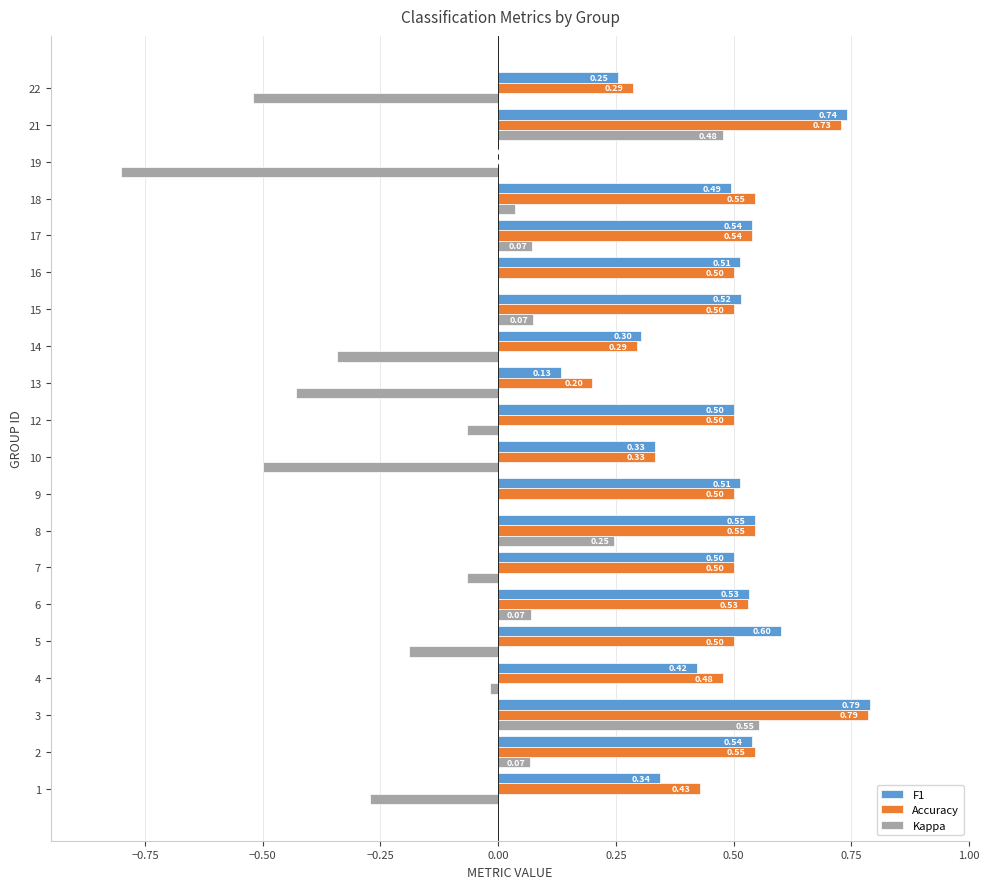

Which series has the largest range (max minus min)?

Kappa